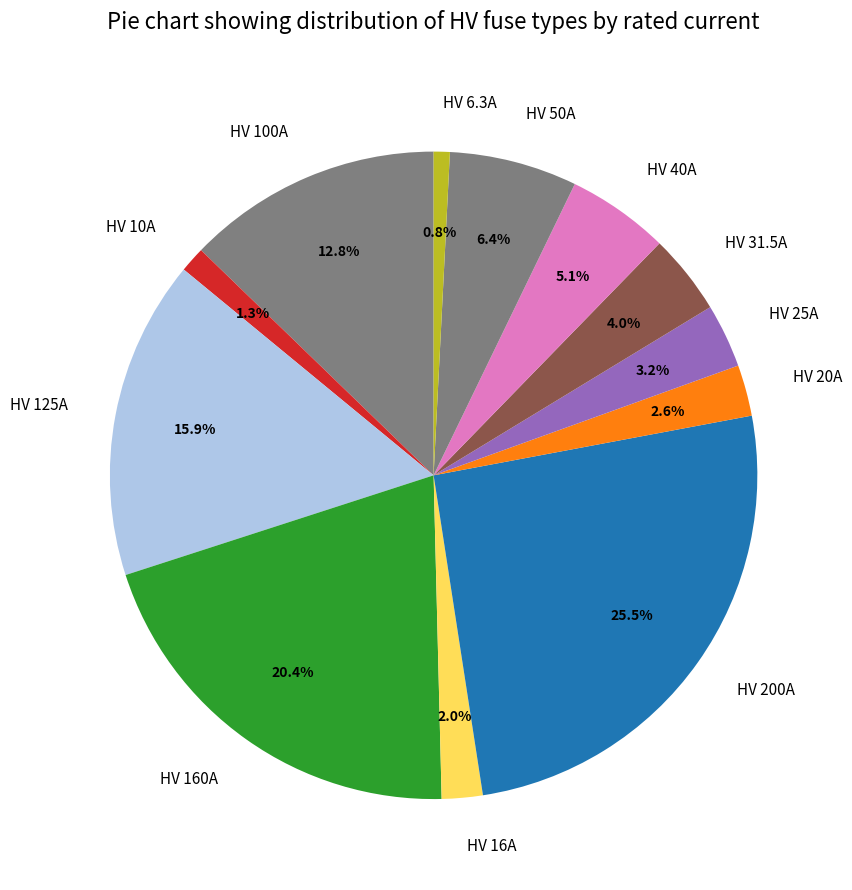

Which slice is the largest?

HV 200A